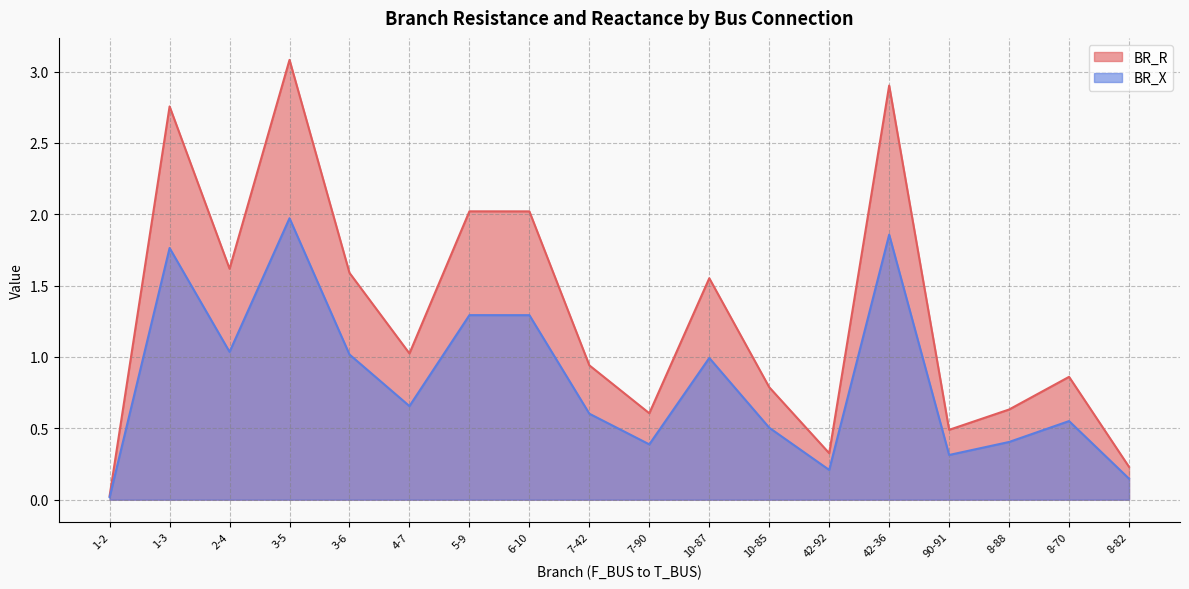

What is the label of the 9th point from the left?

7-42